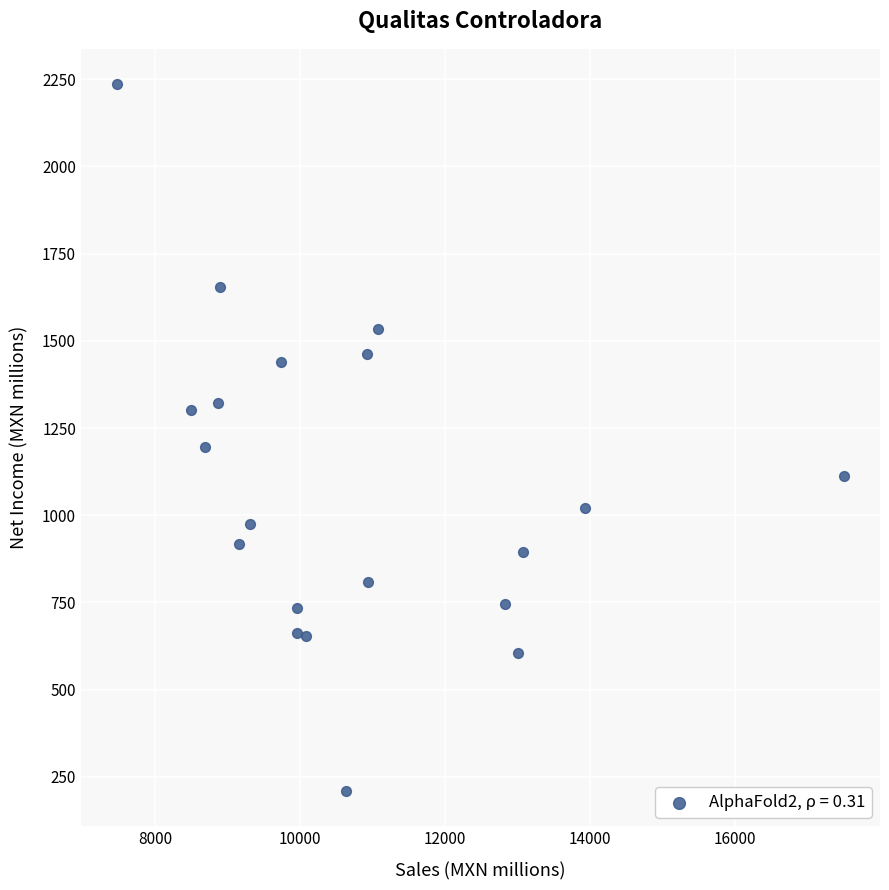

What is the range of Y values (max minus min)?

2025.6